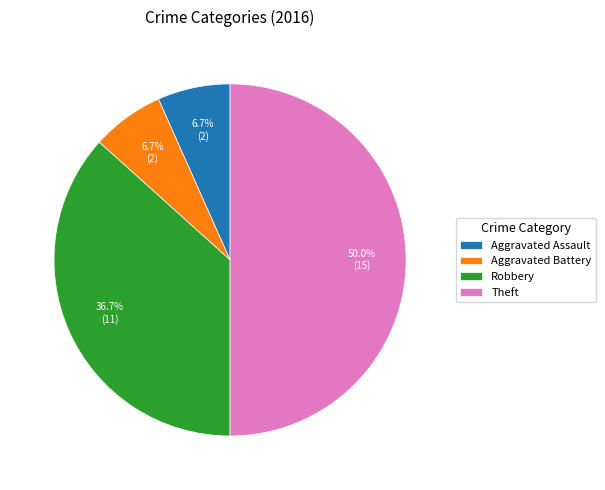

Which category has the biggest portion of the pie?

Theft